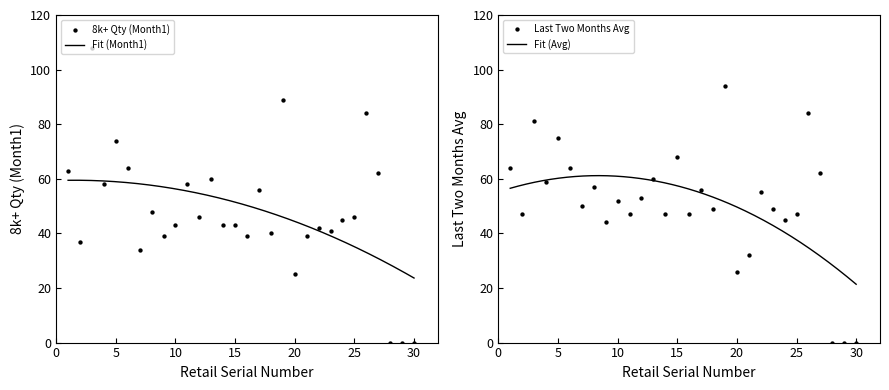

What is the highest value of the Fit (Month1) series?

59.5